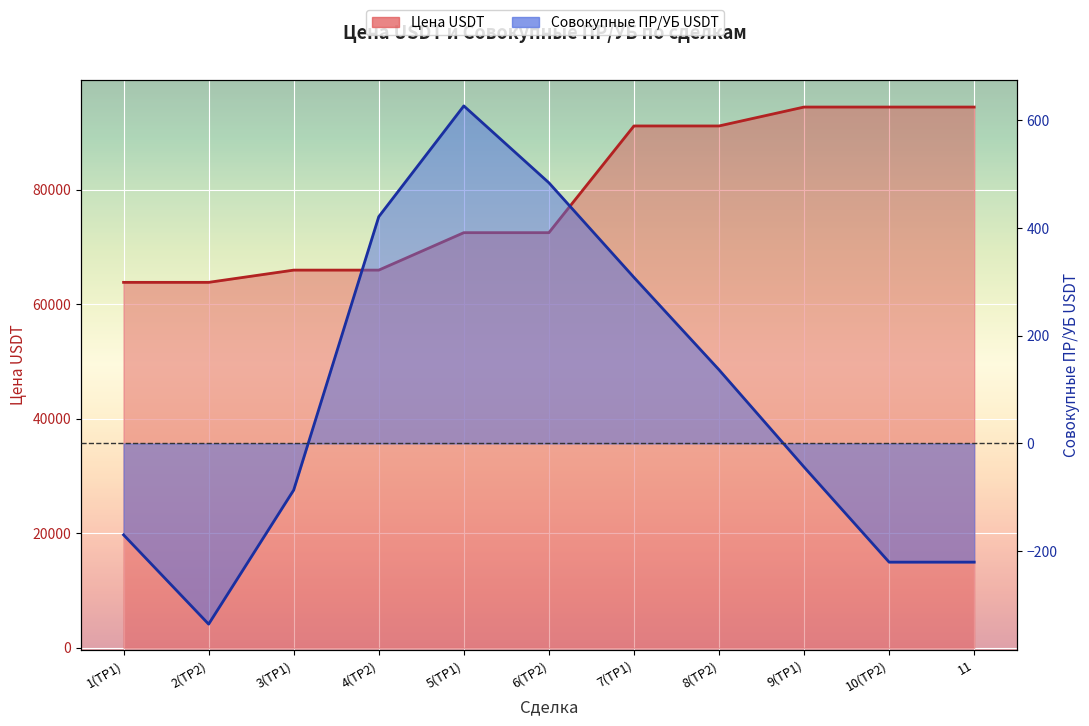

What is the approximate value of Совокупные ПР/УБ USDT at 8(TP2)?

136.9